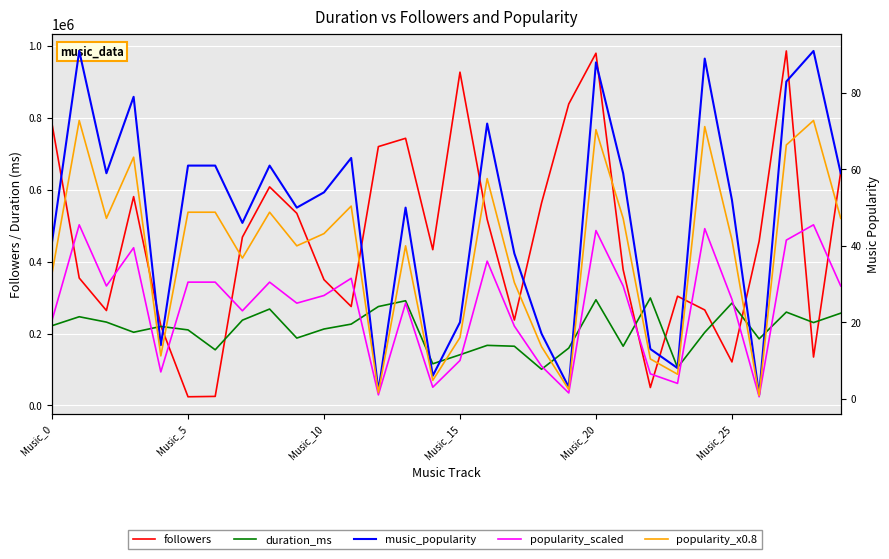

What is the average value of the music_popularity series?

47.7